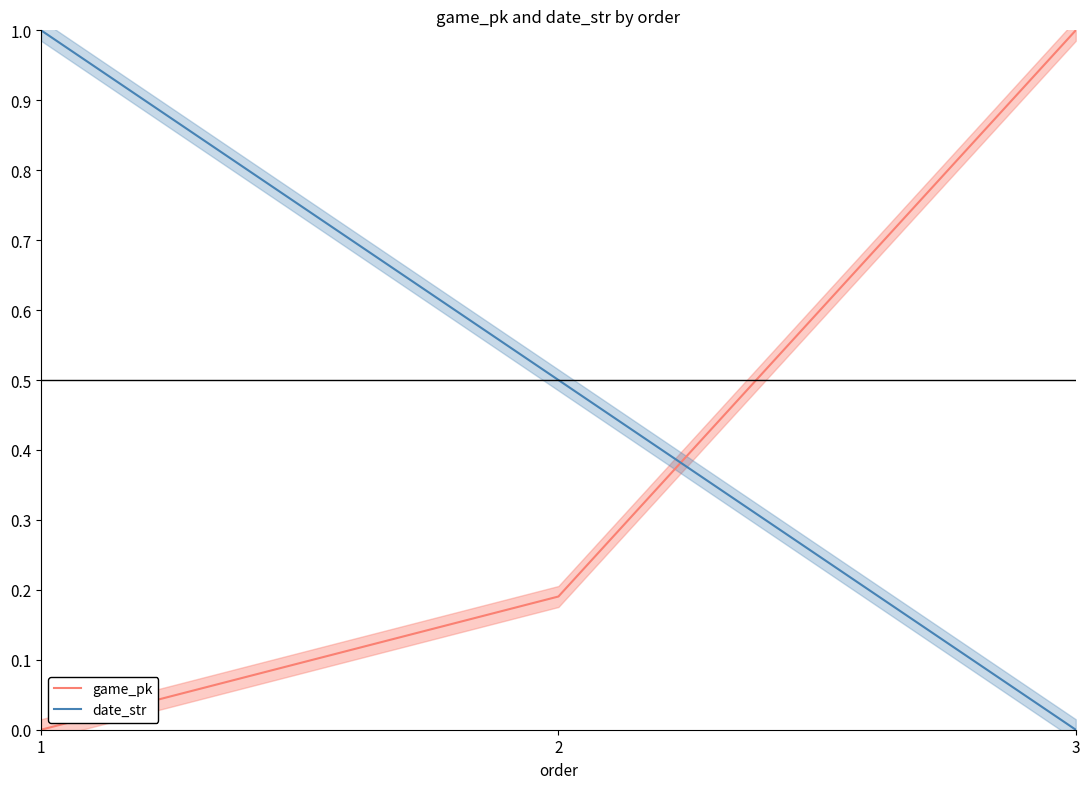

What is the difference between the maximum and minimum values in the game_pk series?

1.0